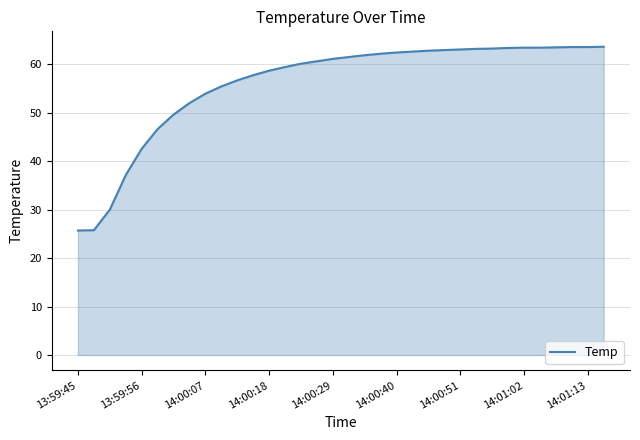

How many categories are shown in the chart?

34